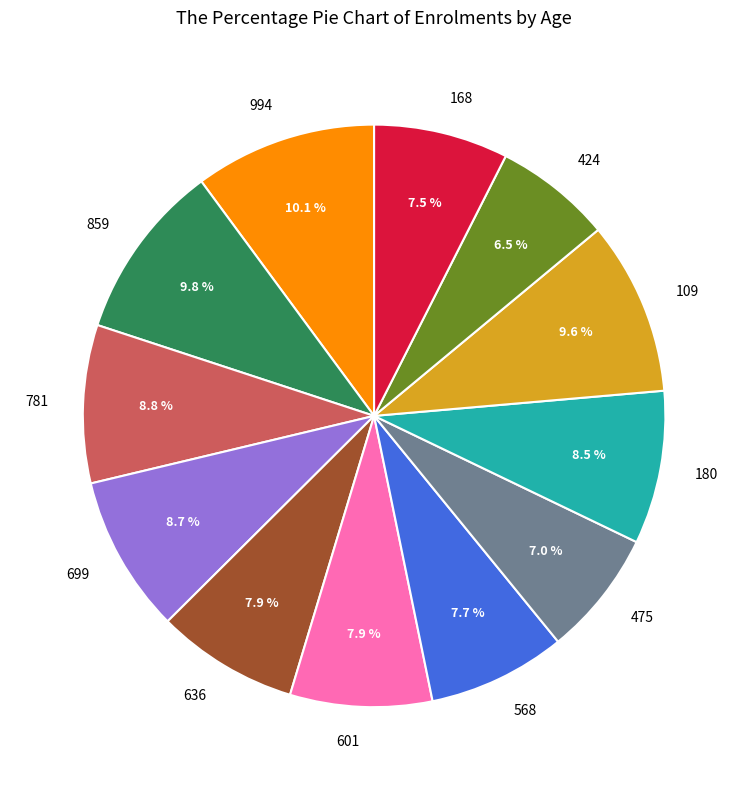

Is there a majority slice in this chart?

No